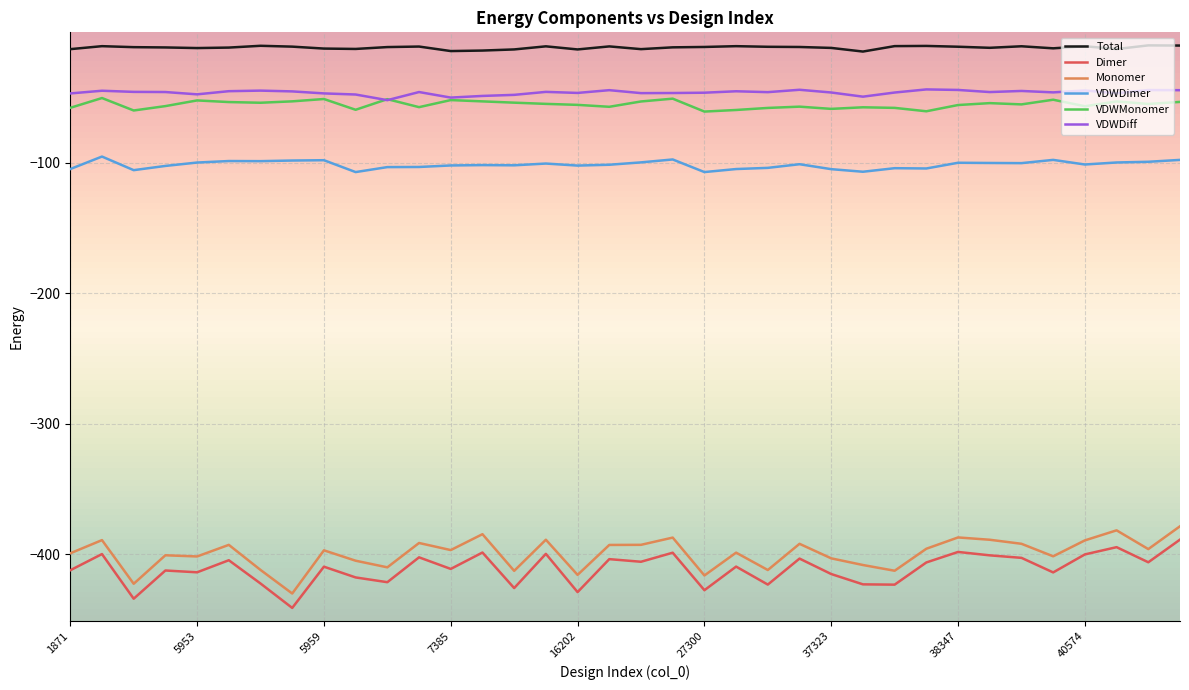

Which series has the largest total across all categories?

Total